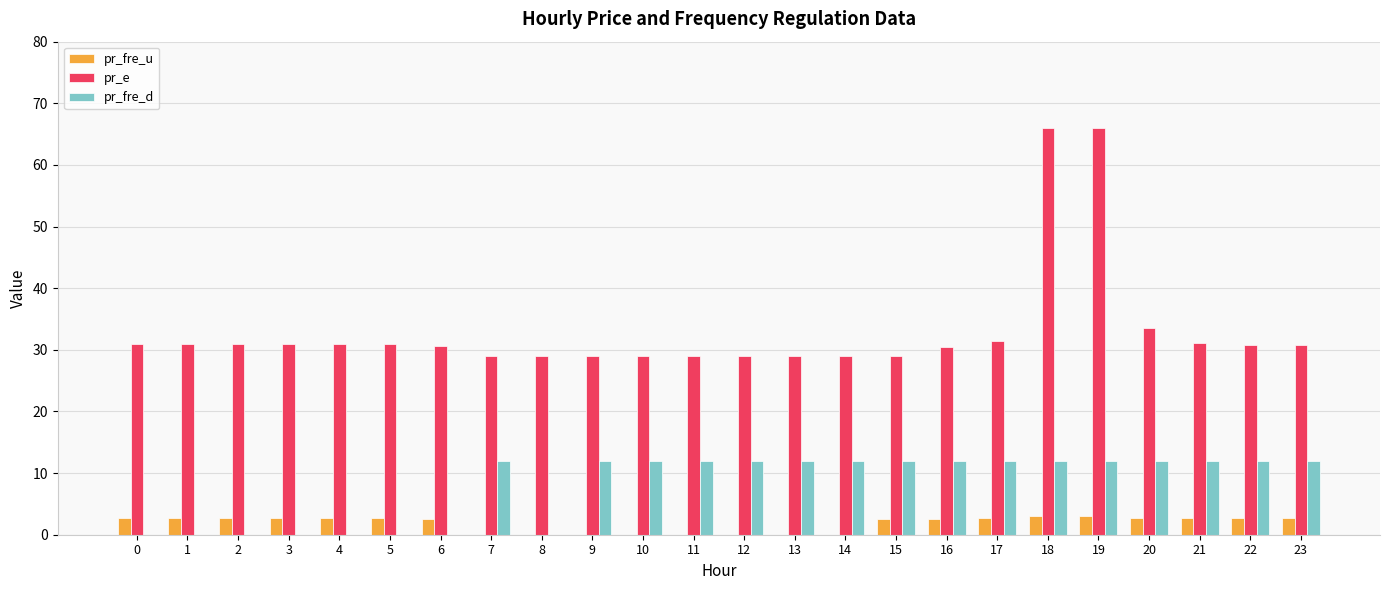

Read the pr_e value at 2.

31.0